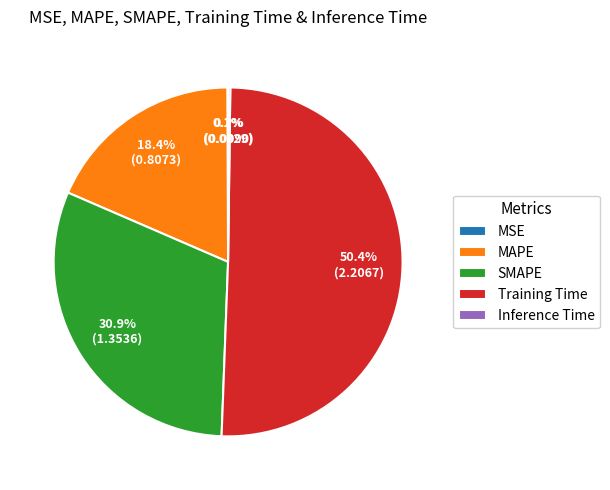

What is the largest slice in the pie chart?

Training Time